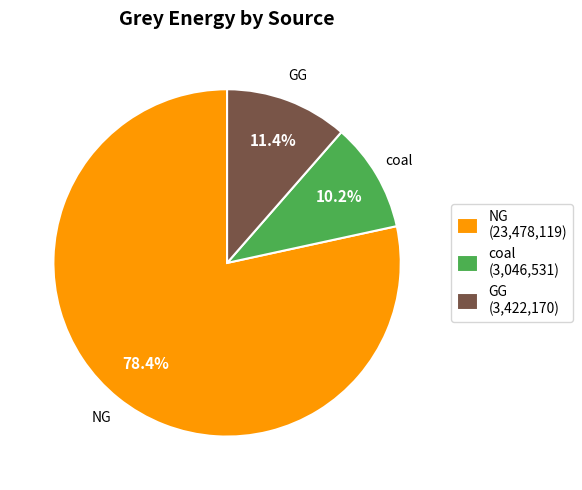

Between NG (23,478,119) and coal (3,046,531), which is larger?

NG (23,478,119)